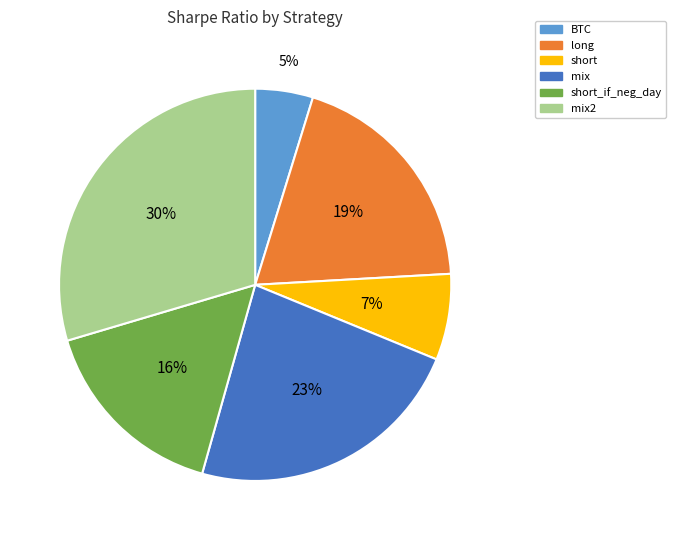

The mix2 slice represents 30% of the pie. True or false?

True